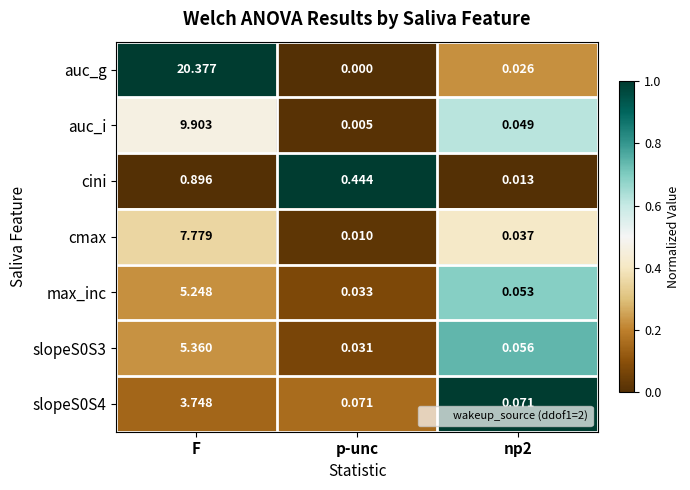

At which label does auc_i reach its minimum?

p-unc